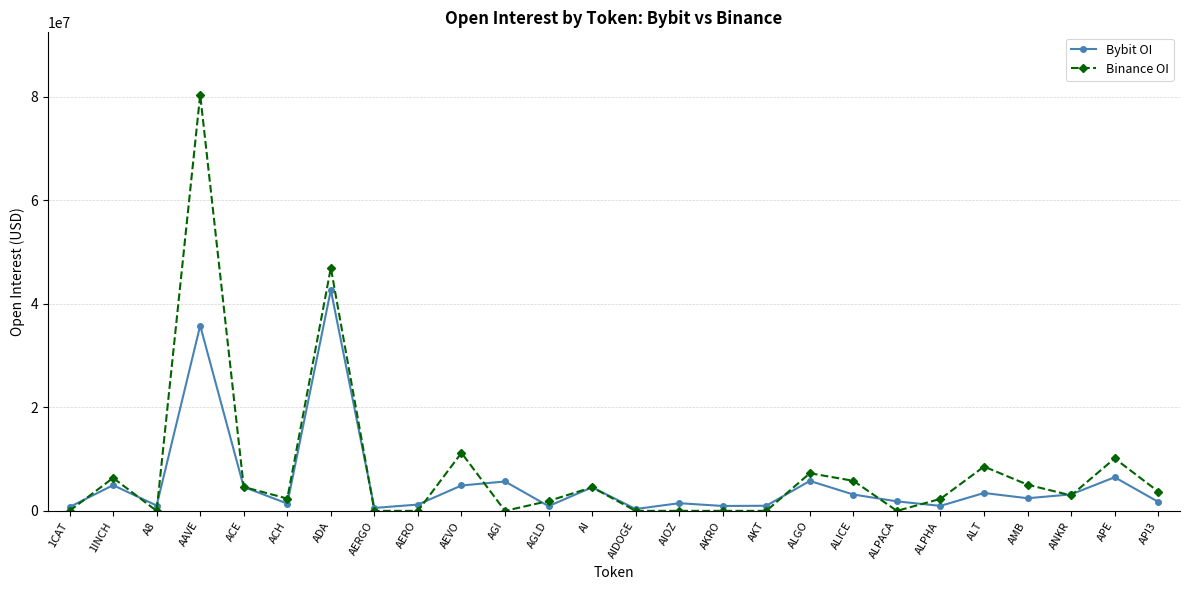

At which category does the chart reach its peak across all series?

AAVE